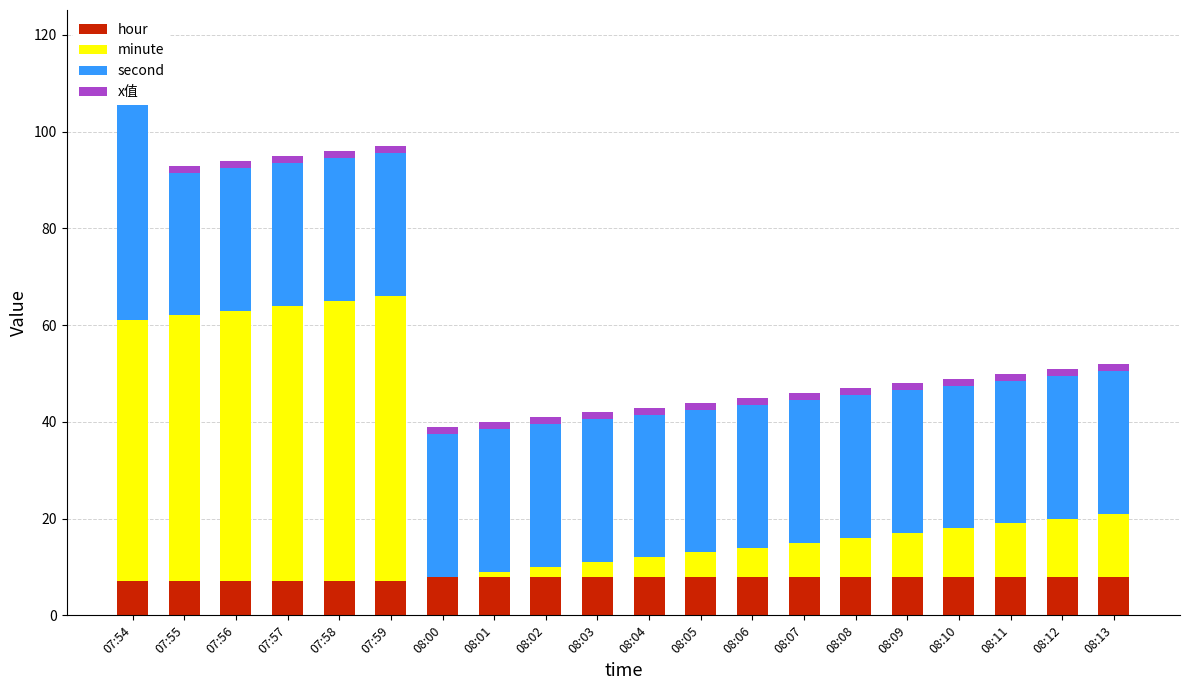

What is the value of the hour bar at the 1st from the left?

7.0